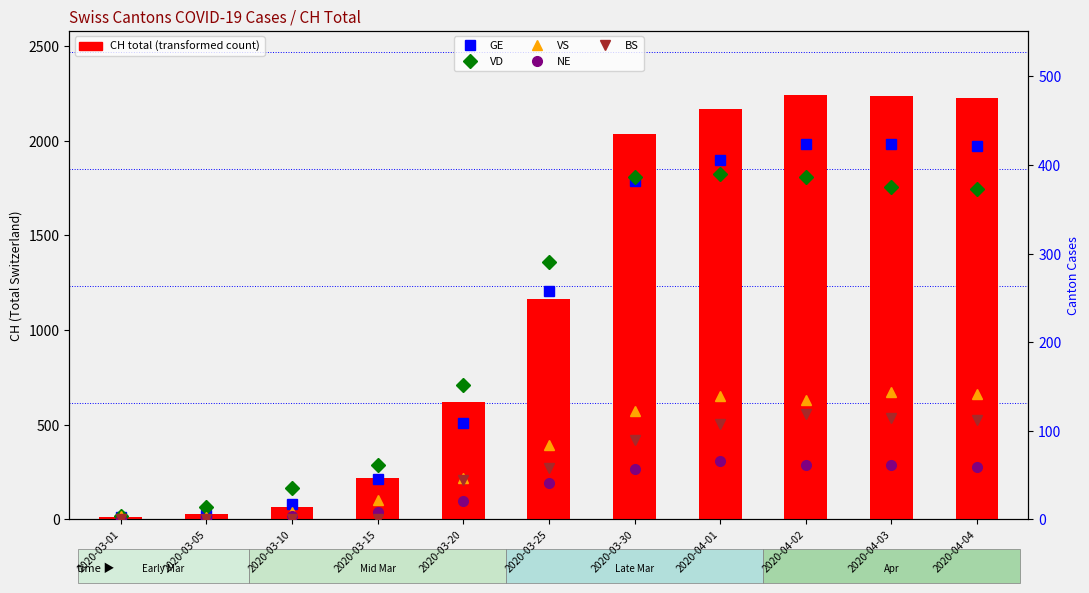

What is the sum of all VD values?

2469